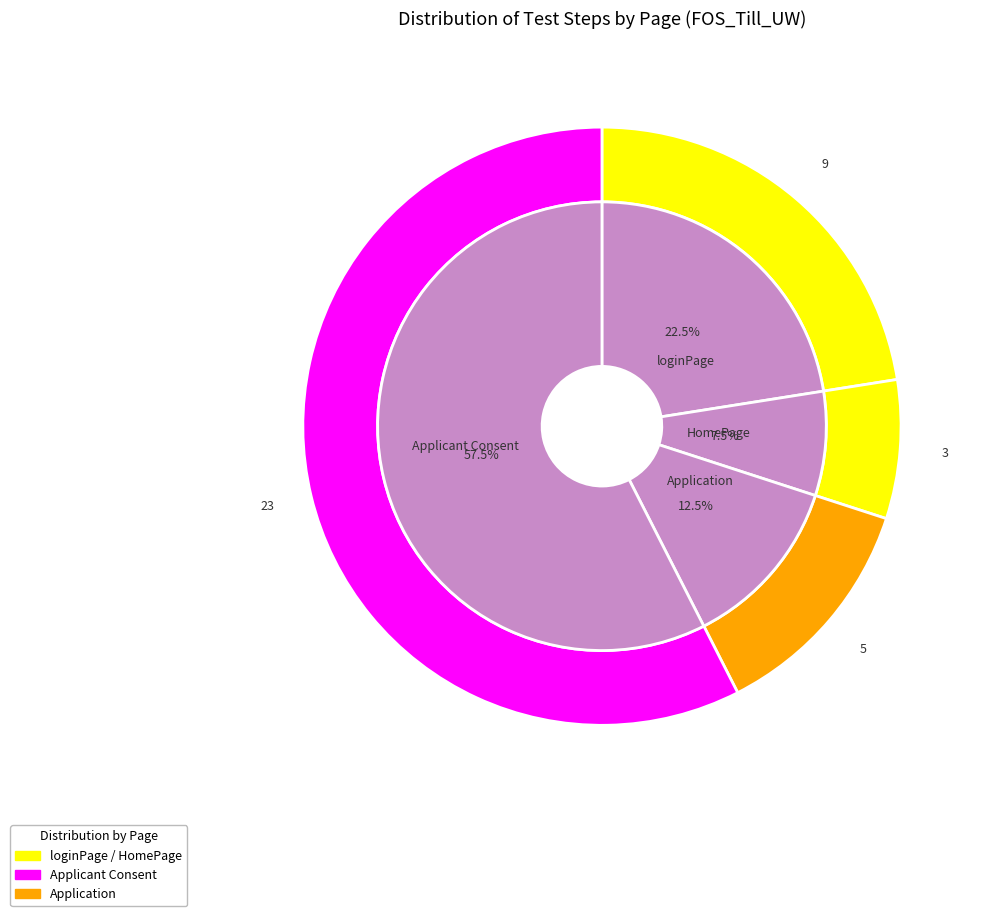

Is it true that loginPage is 37% of the pie?

False